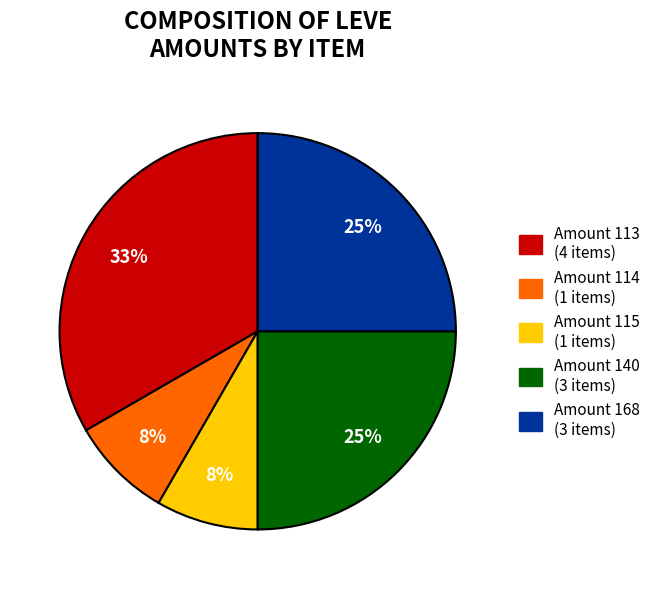

Is the sum of Amount 115 (1 items) and Amount 114 (1 items) greater than half?

No